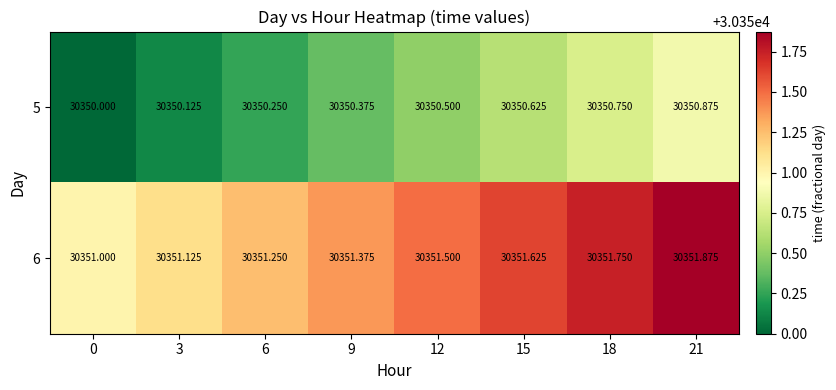

At 6, list the series in order from smallest to largest.

5, 6